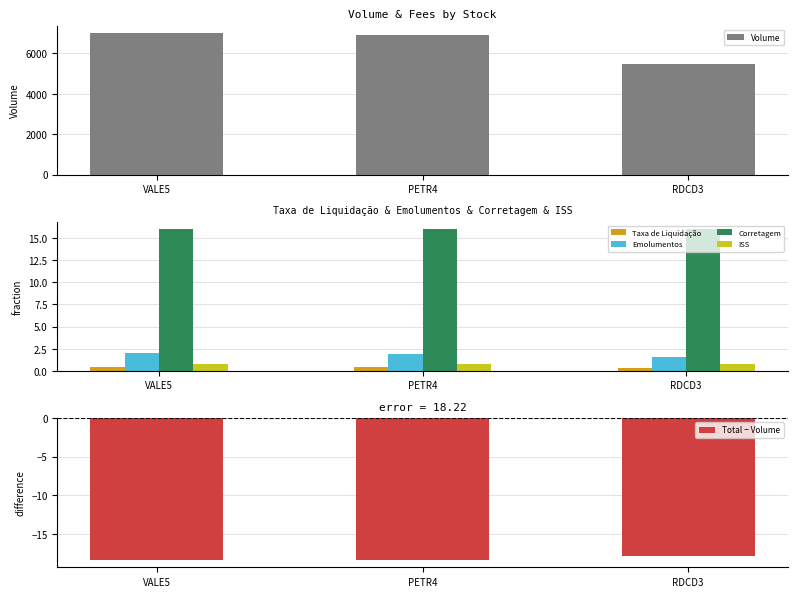

What is the difference between the maximum and minimum values in the Taxa de Liquidação series?

0.1